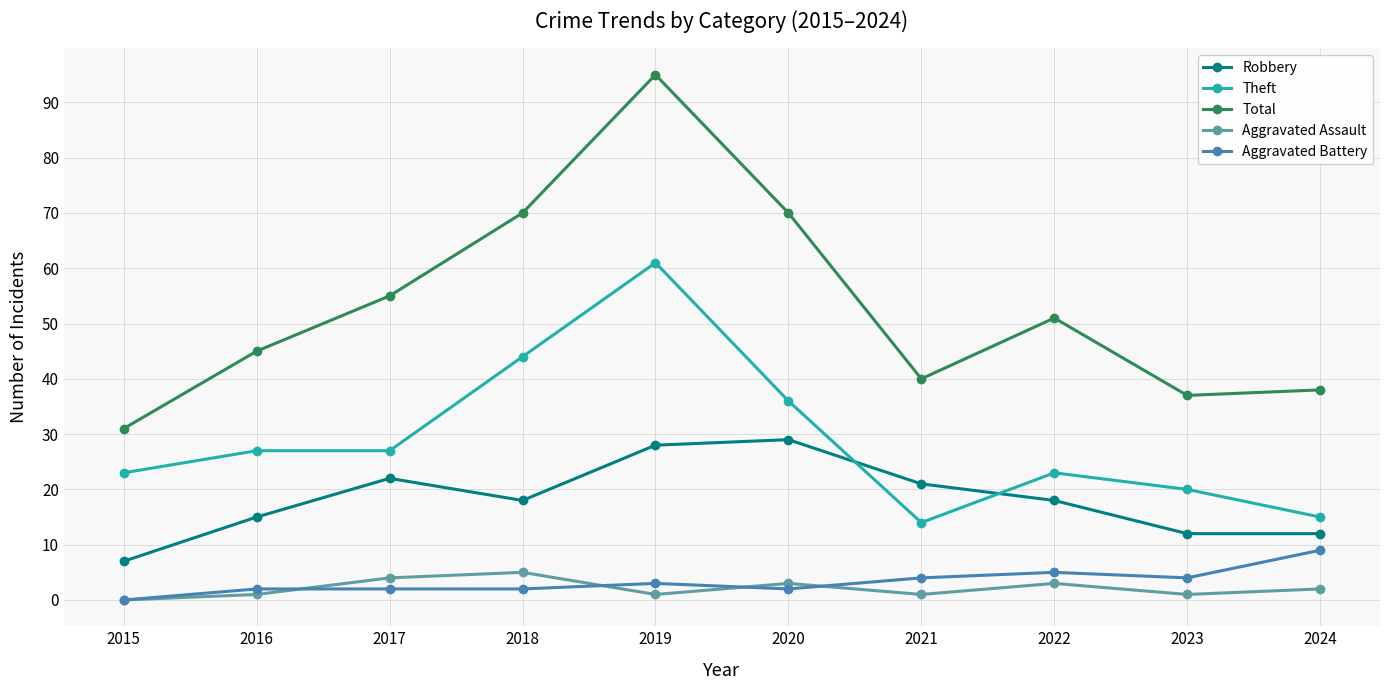

What is the total value across all series at 2023?

74